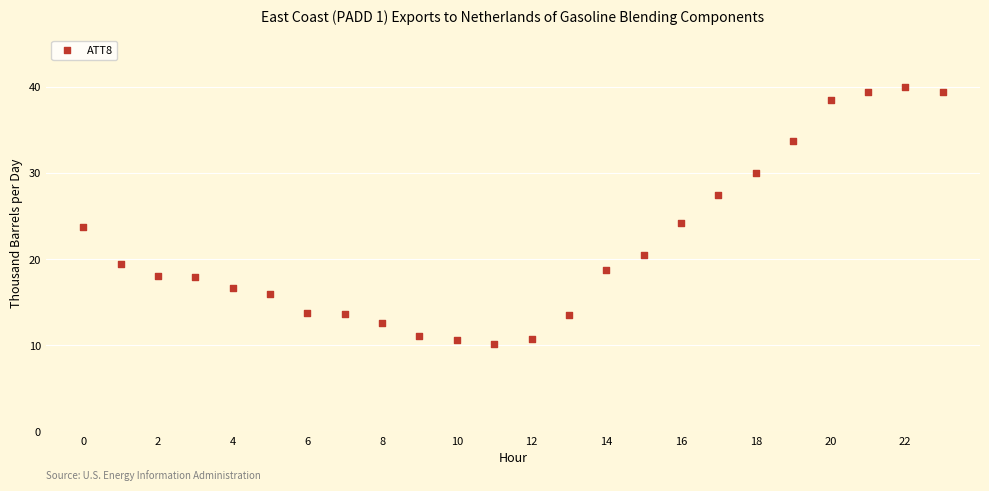

What Y value in the scatter plot is closest to 25?

24.2